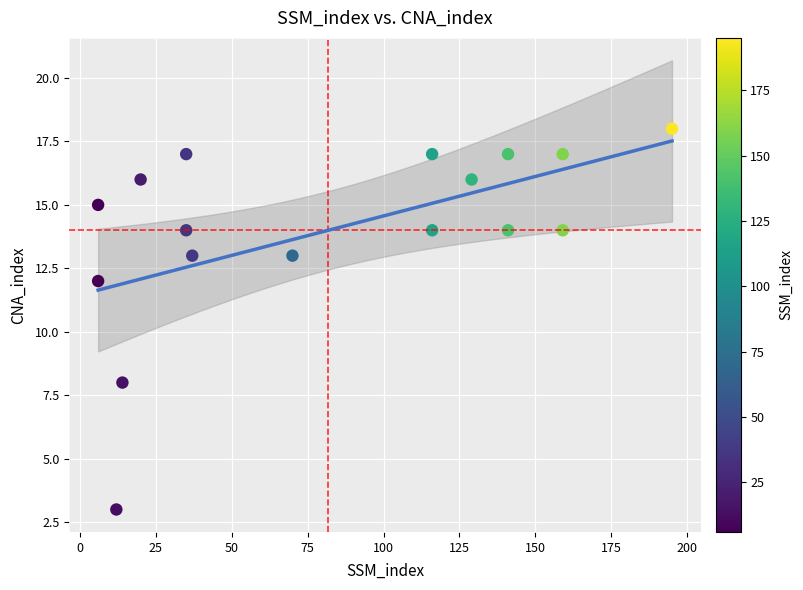

What is the range of X values (max minus min)?

189